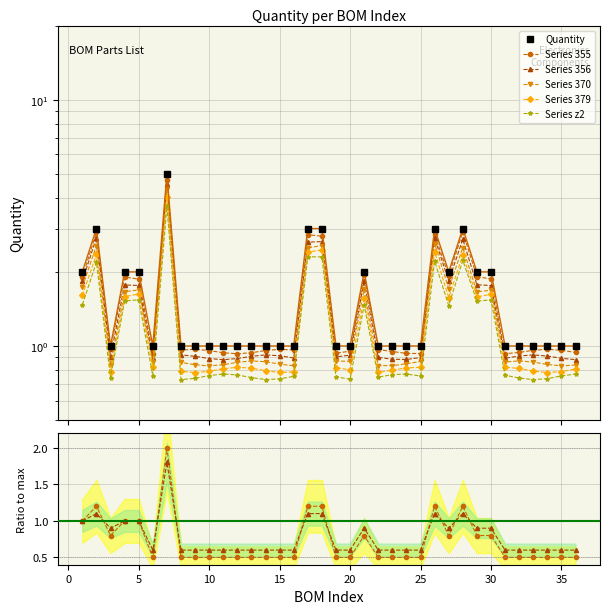

True or false: the data shows 3 at 2.

True